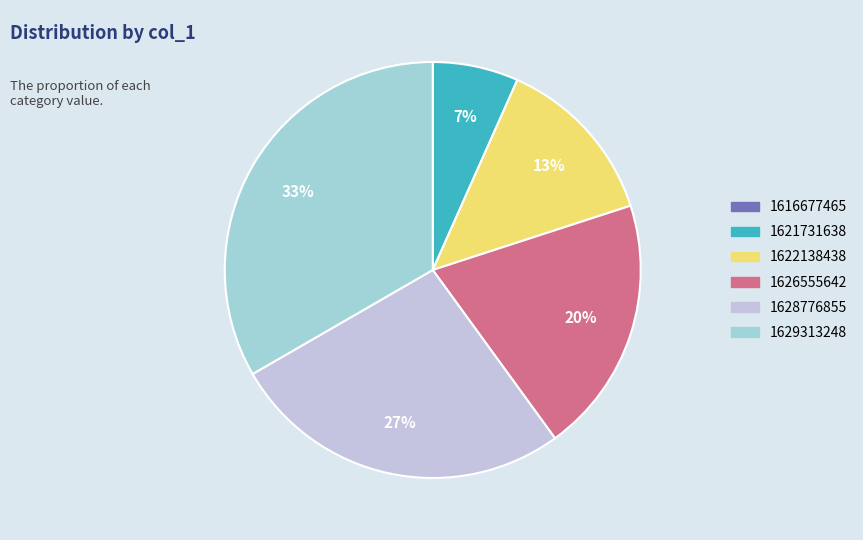

Do 1626555642 and 1629313248 together represent more than half of the pie?

Yes